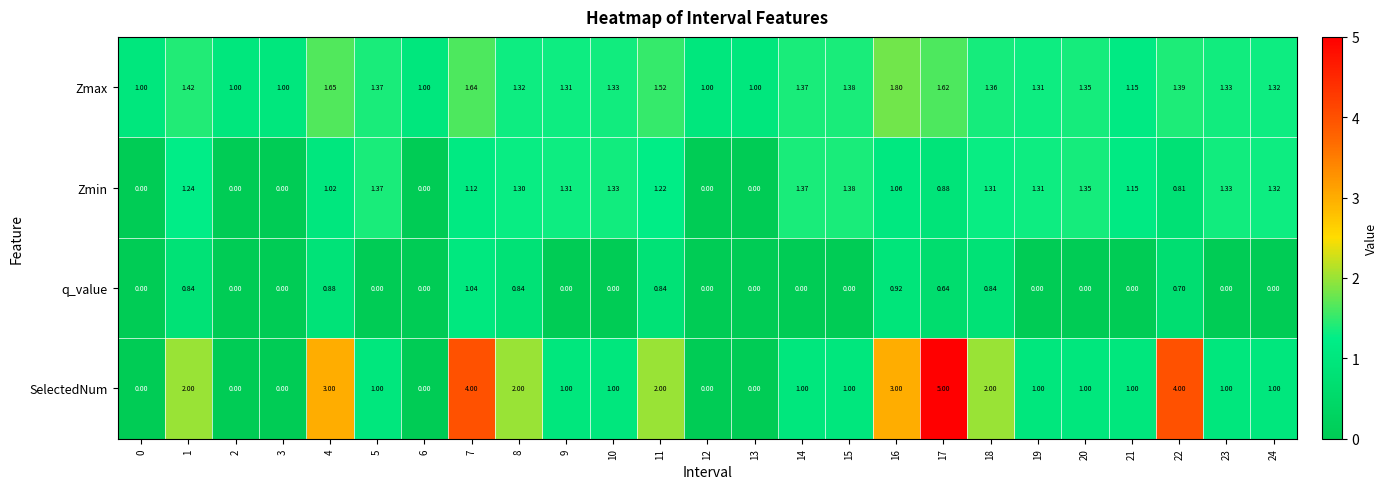

Which series has the widest spread of values?

SelectedNum